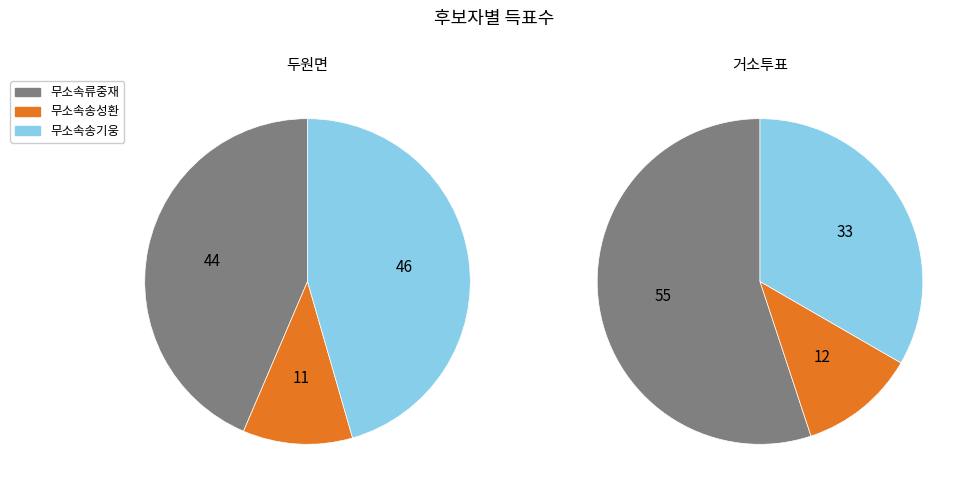

Is it true that 거소투표 is 1% of the pie?

False